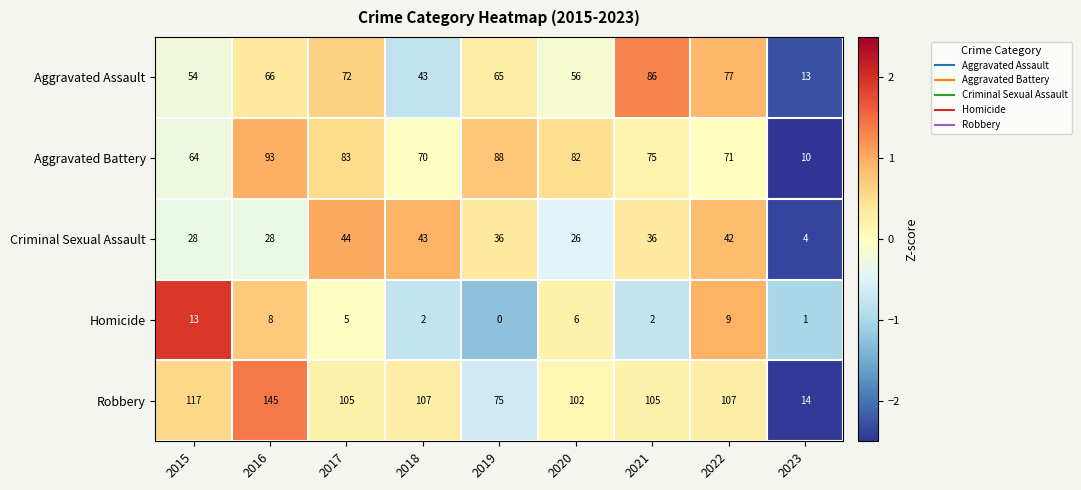

Read the Robbery value at 2020.

102